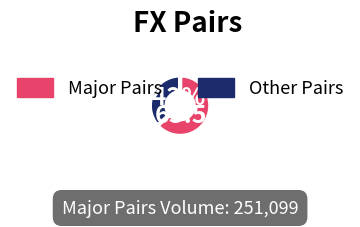

Combined, do Other Pairs and Major Pairs account for over 50%?

Yes